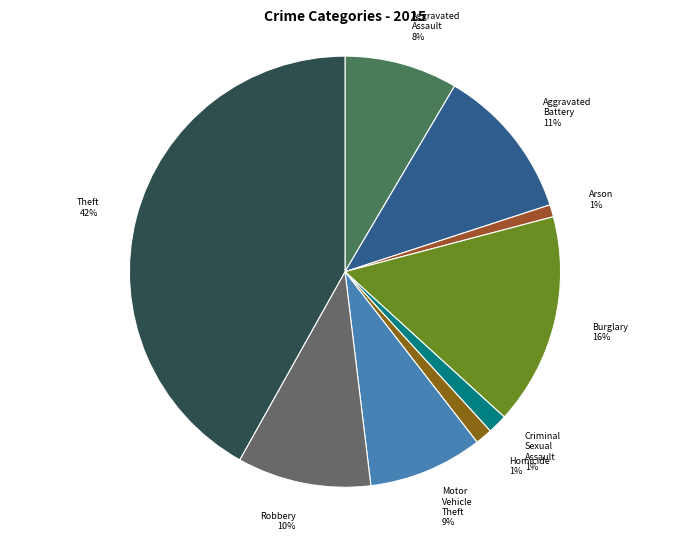

Which slice is the largest?

Theft